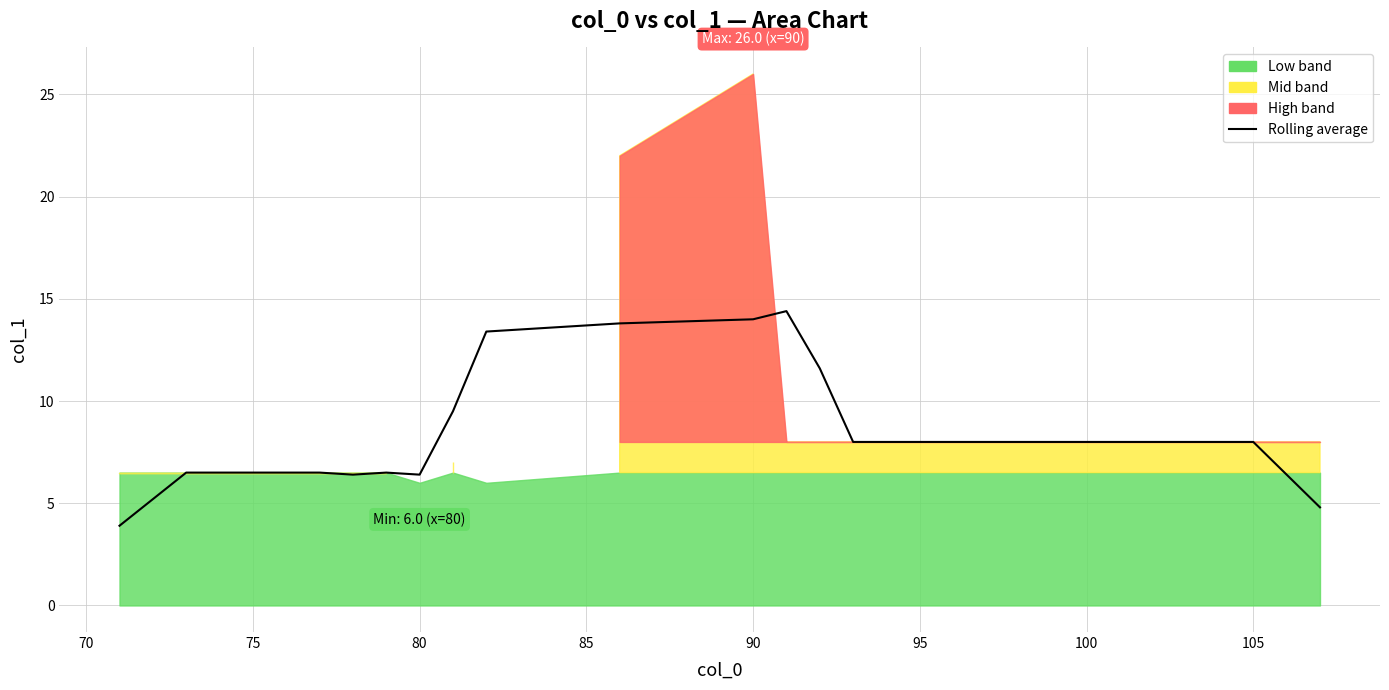

How many values are below 8?

12